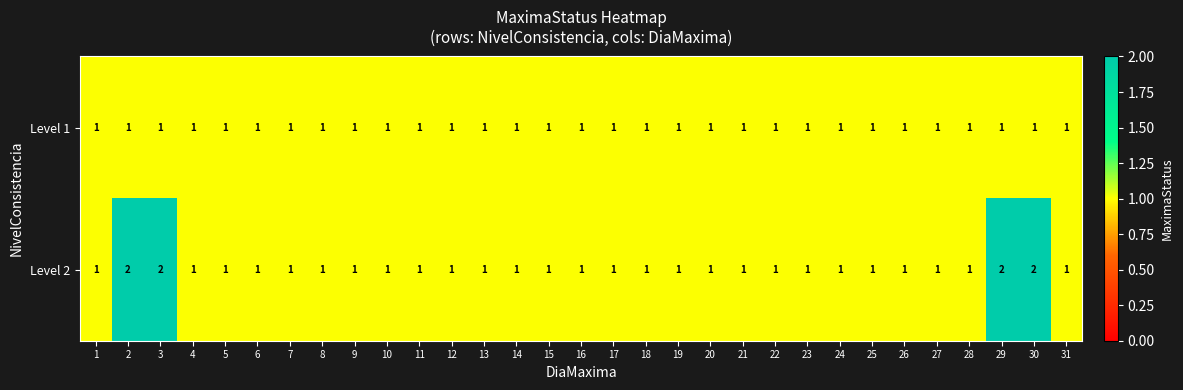

Which series has the largest range (max minus min)?

Level 2